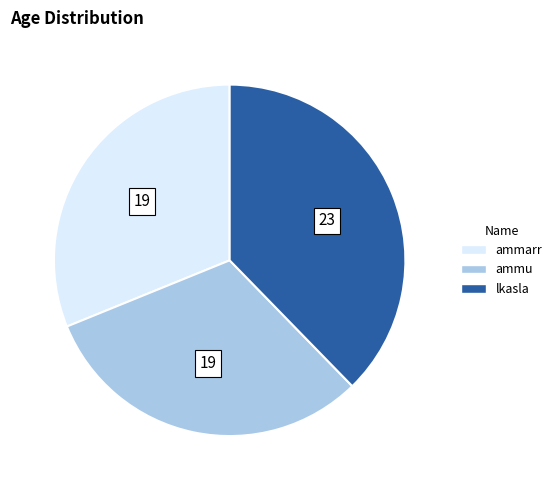

What is the ratio of the value at ammu to the value at lkasla?

0.8